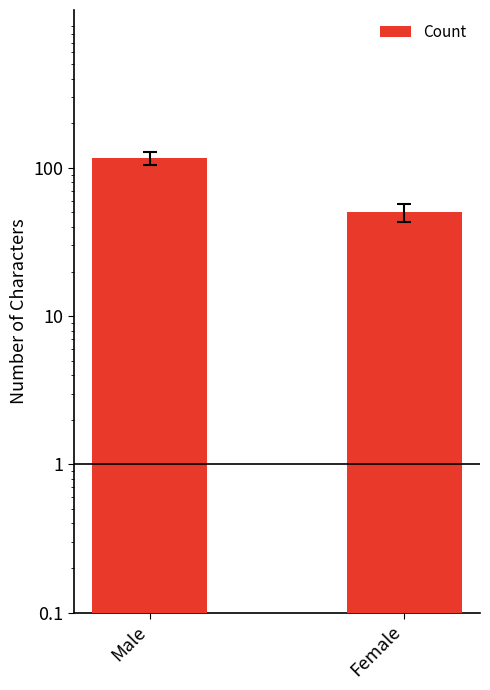

What is the label of the 2nd bar from the right?

Male